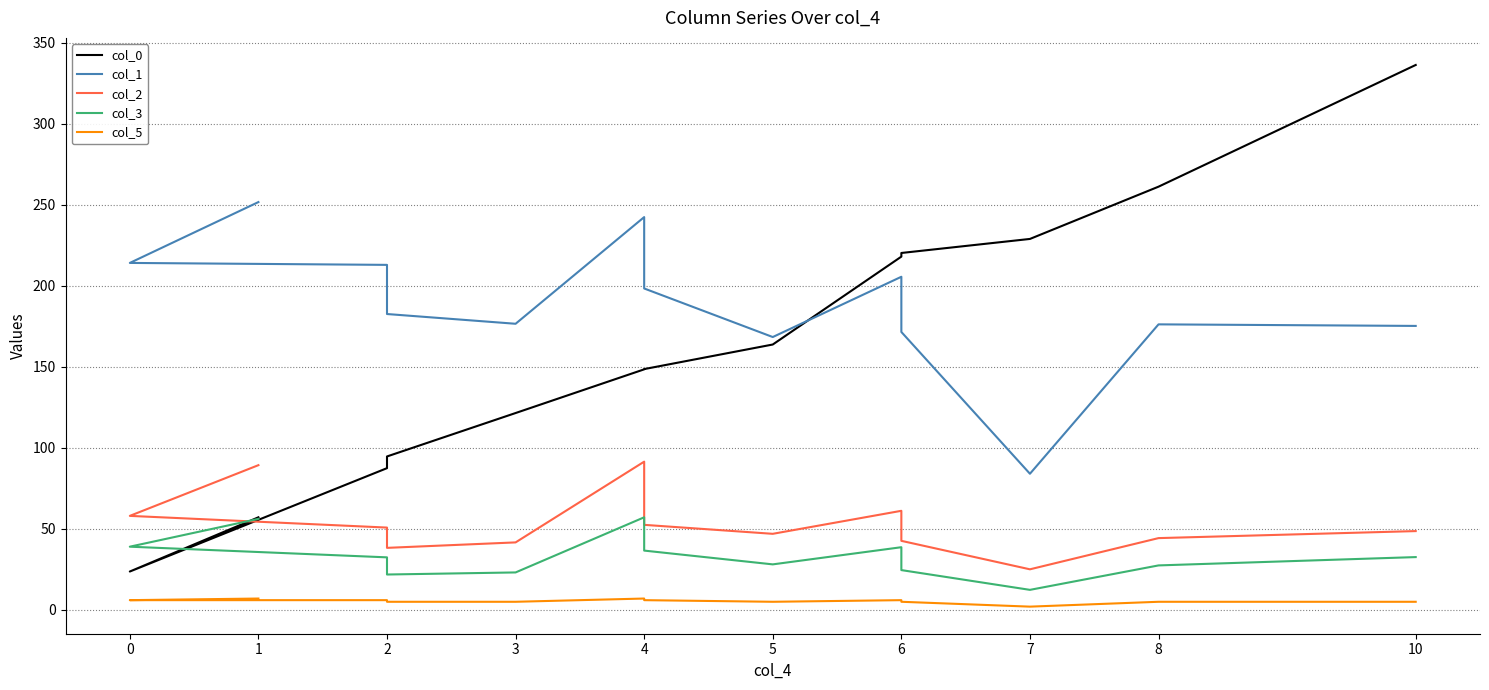

List the series in order of their peak value, highest first.

col_0, col_1, col_2, col_3, col_5